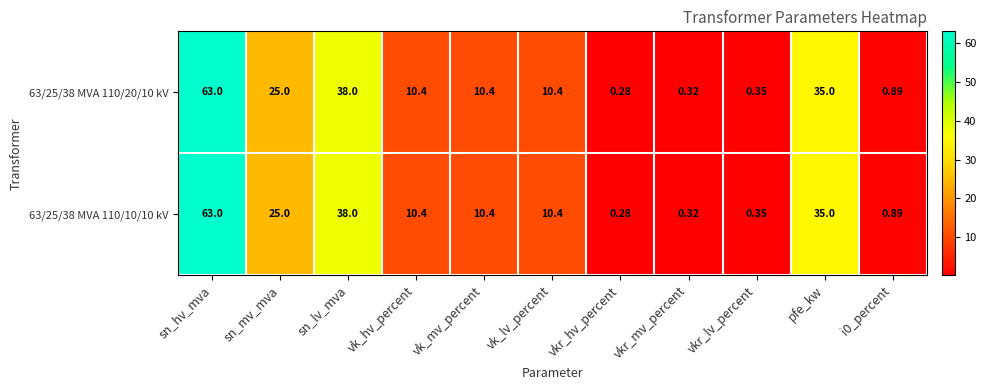

At which label is 63/25/38 MVA 110/20/10 kV closest to 31?

pfe_kw